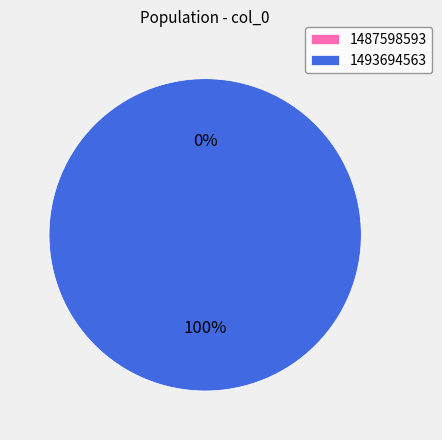

What percentage is NOT represented by 1487598593?

100.0%